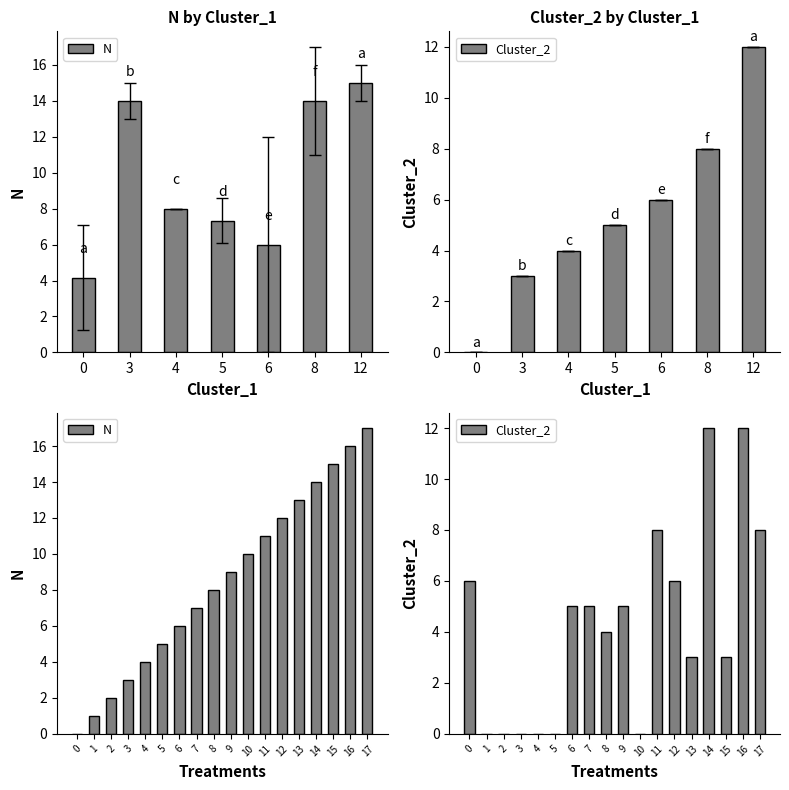

The value of Cluster_2 at 11 is 8. True or false?

True